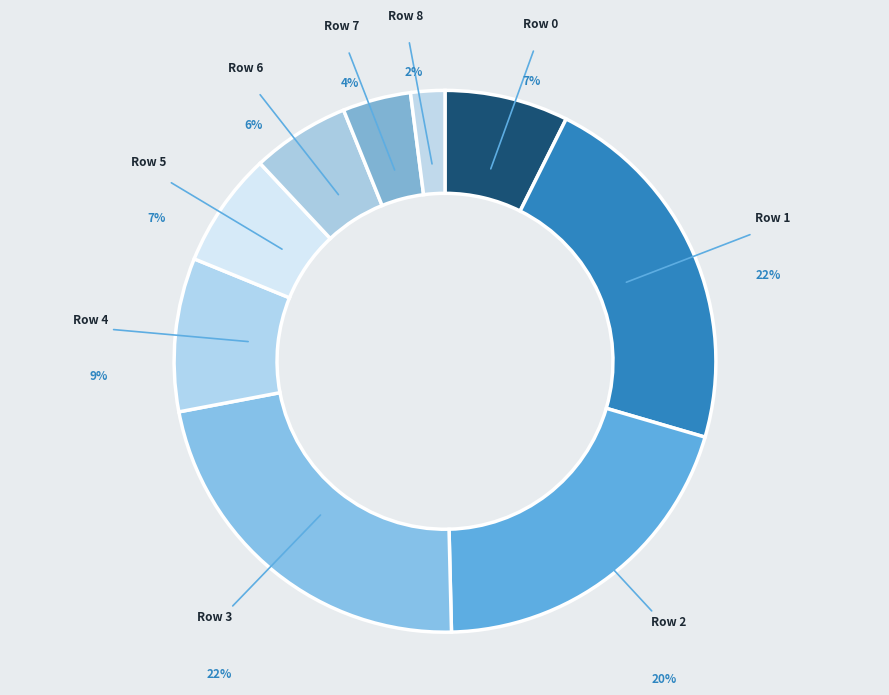

Which slice is the largest?

Row 3